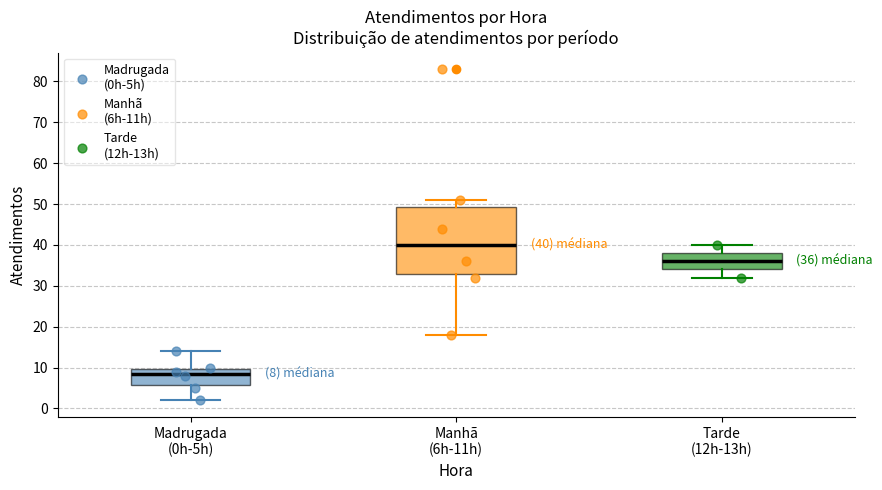

Which box has the lowest median line?

Madrugada (0h-5h)